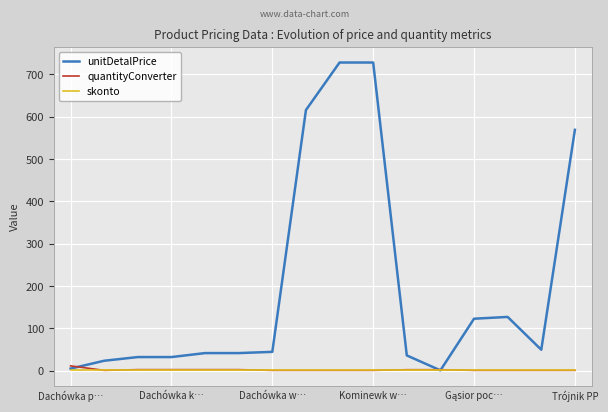

After their last crossing, which series has the higher values: quantityConverter or skonto?

skonto